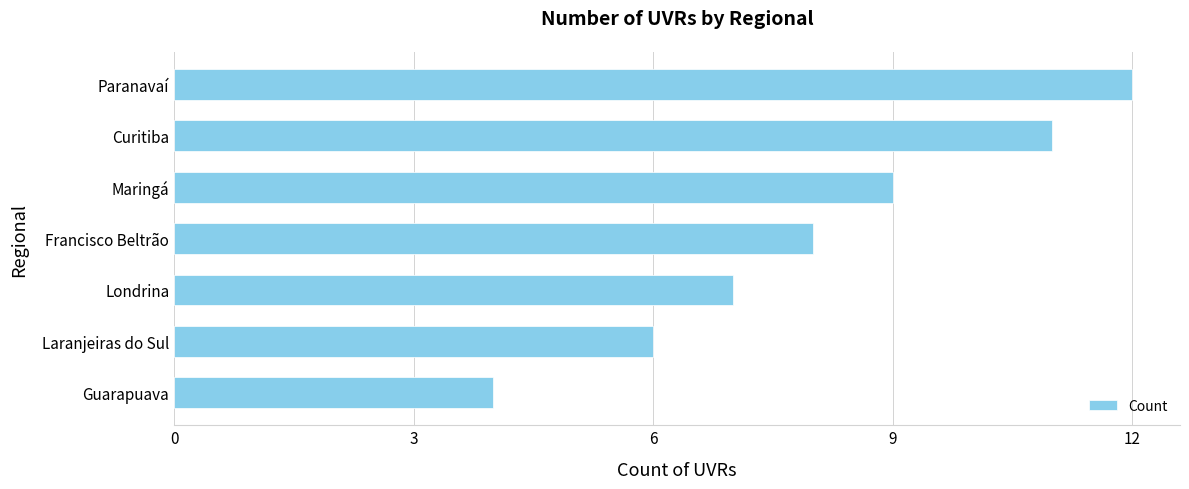

Reading bottom to top, transcribe all the data shown in this chart.

4	6	7	8	9	11	12